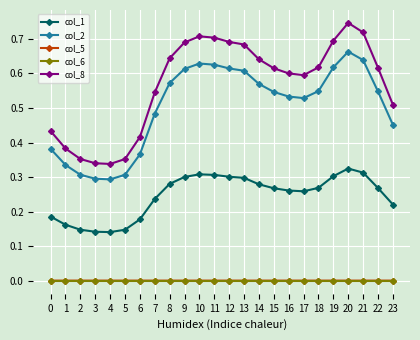

Which series has the widest spread of values?

col_8